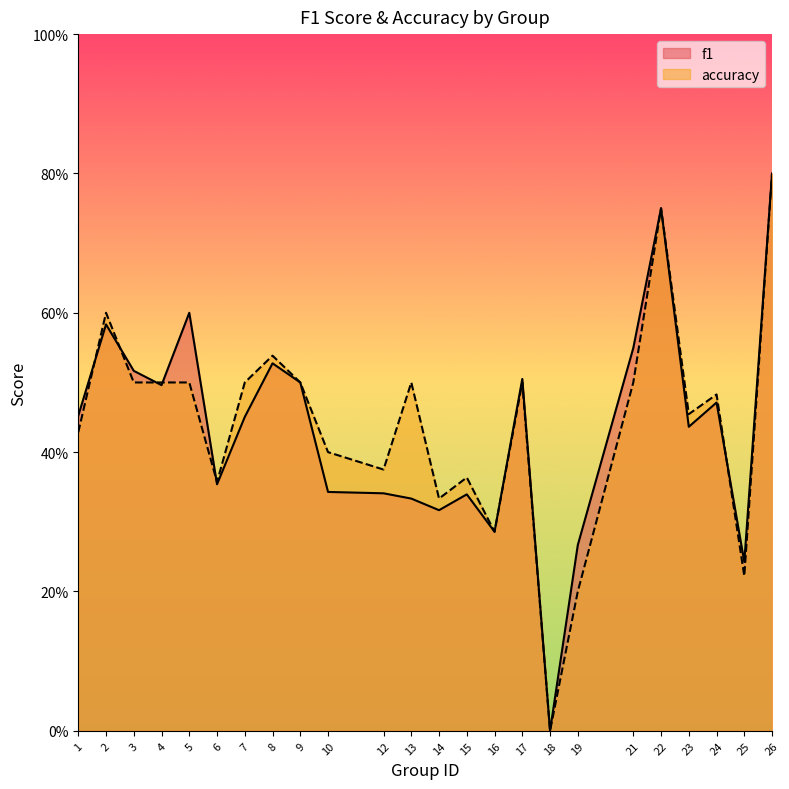

Where is the first local minimum for f1?

4